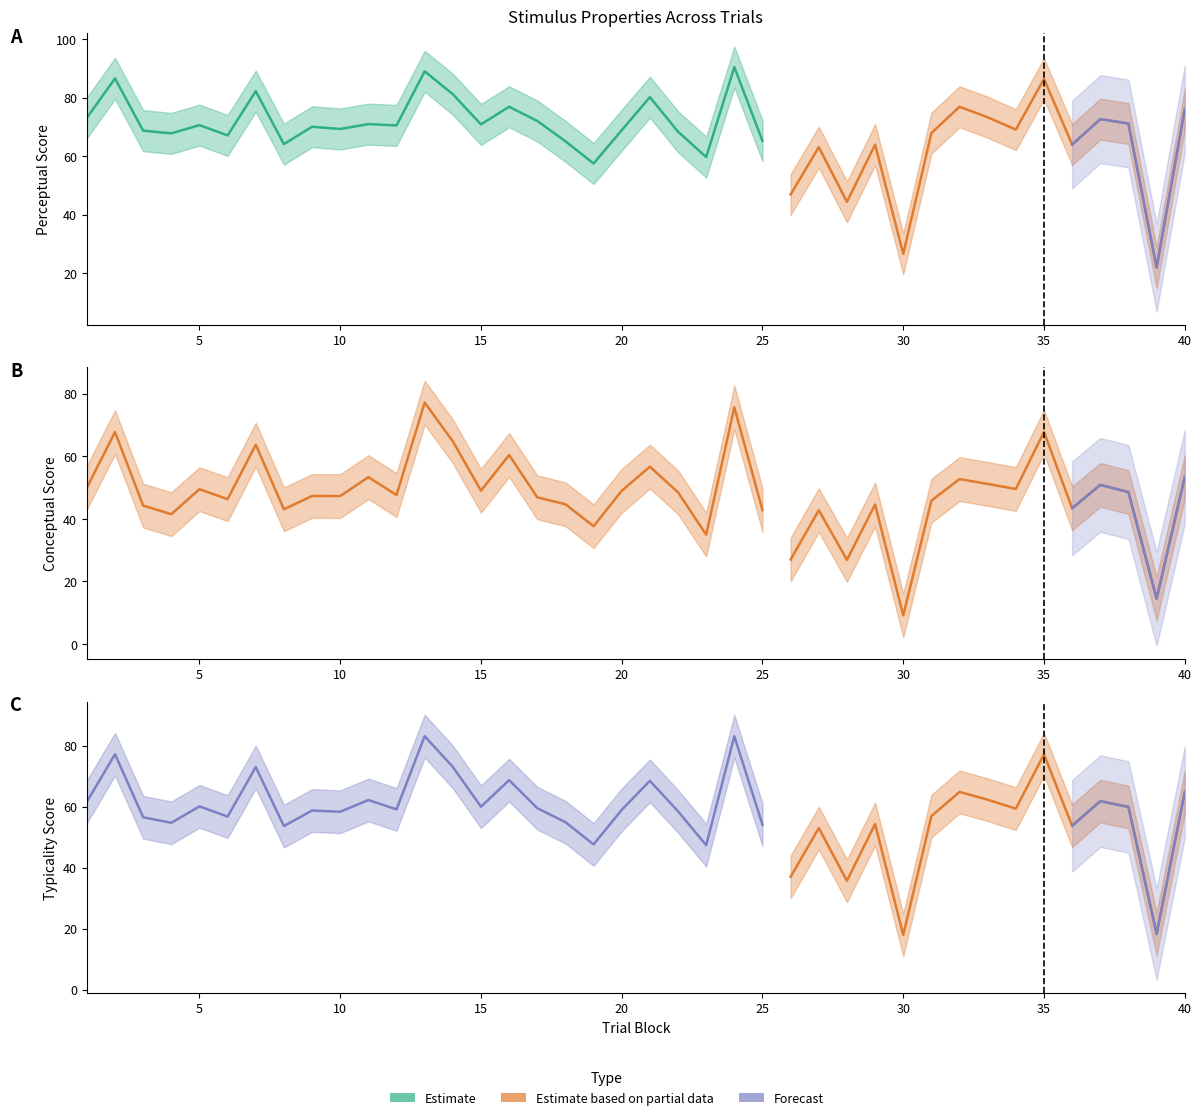

What is the value of the perceptual point at the 35th from the left?

86.4